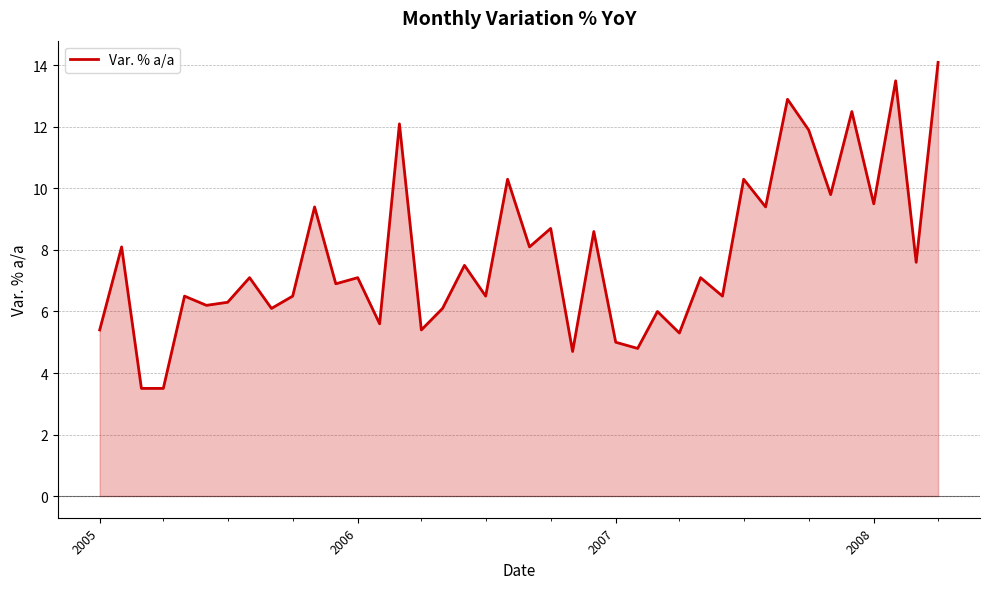

What is the minimum value for Var. % a/a?

3.5